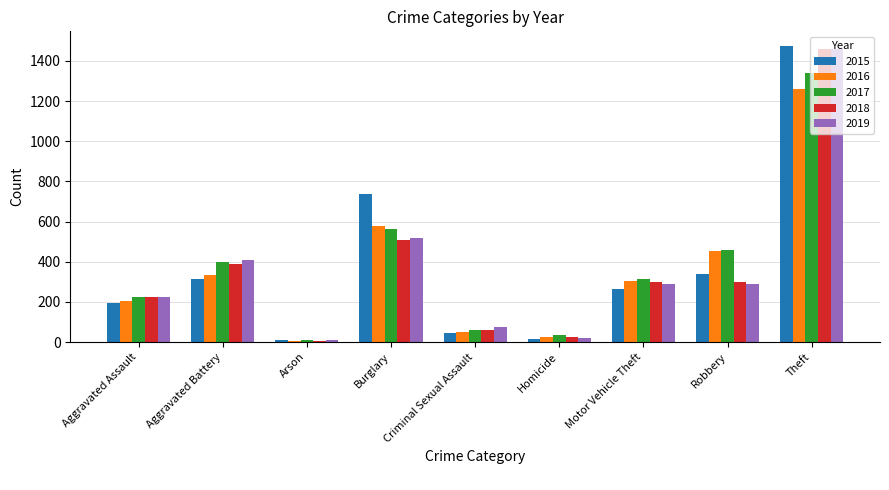

How many series are shown in this chart?

5